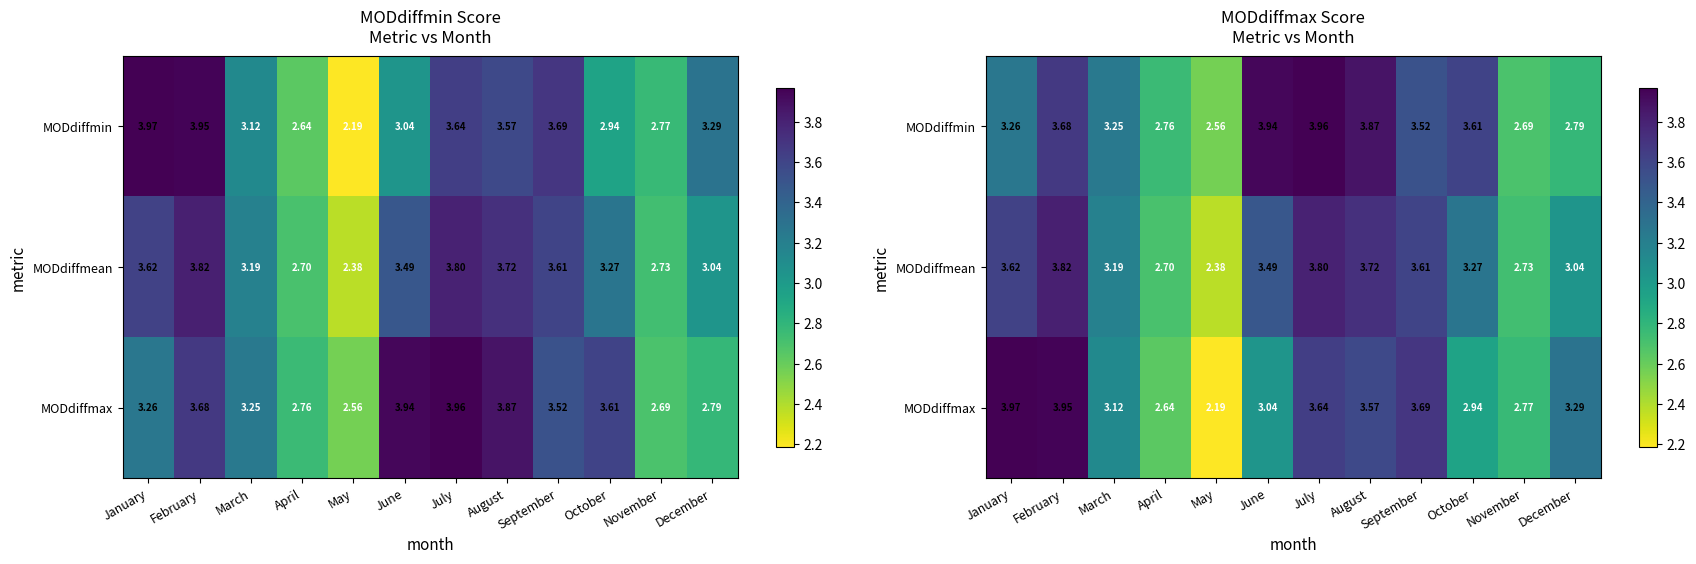

The MODdiffmax series shows 1.4 at October. True or false?

False